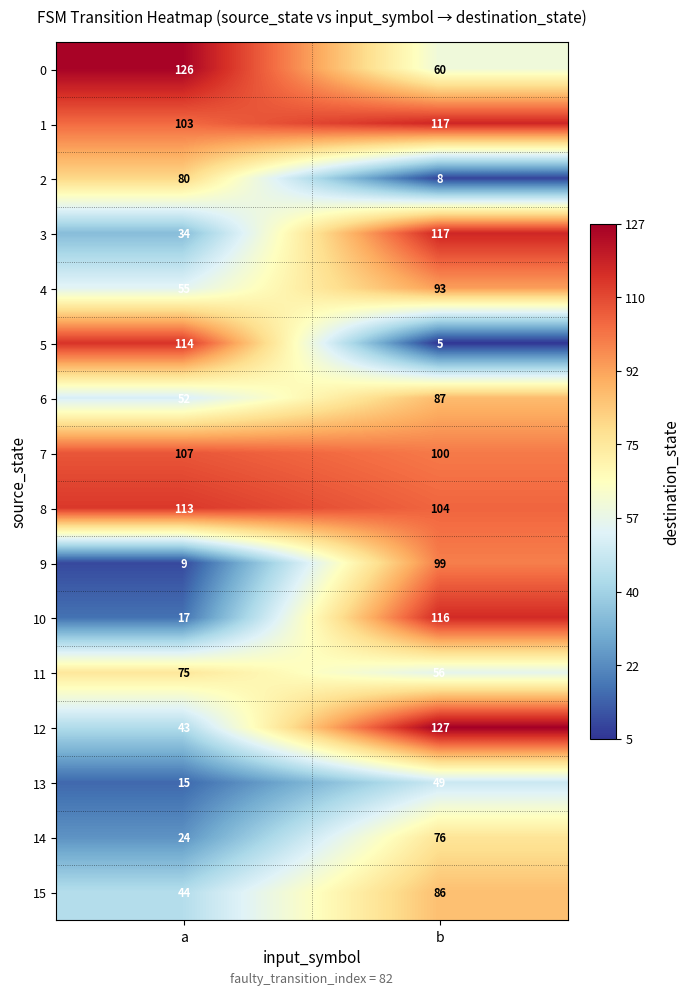

Which category has the lowest value in the 9 series?

a